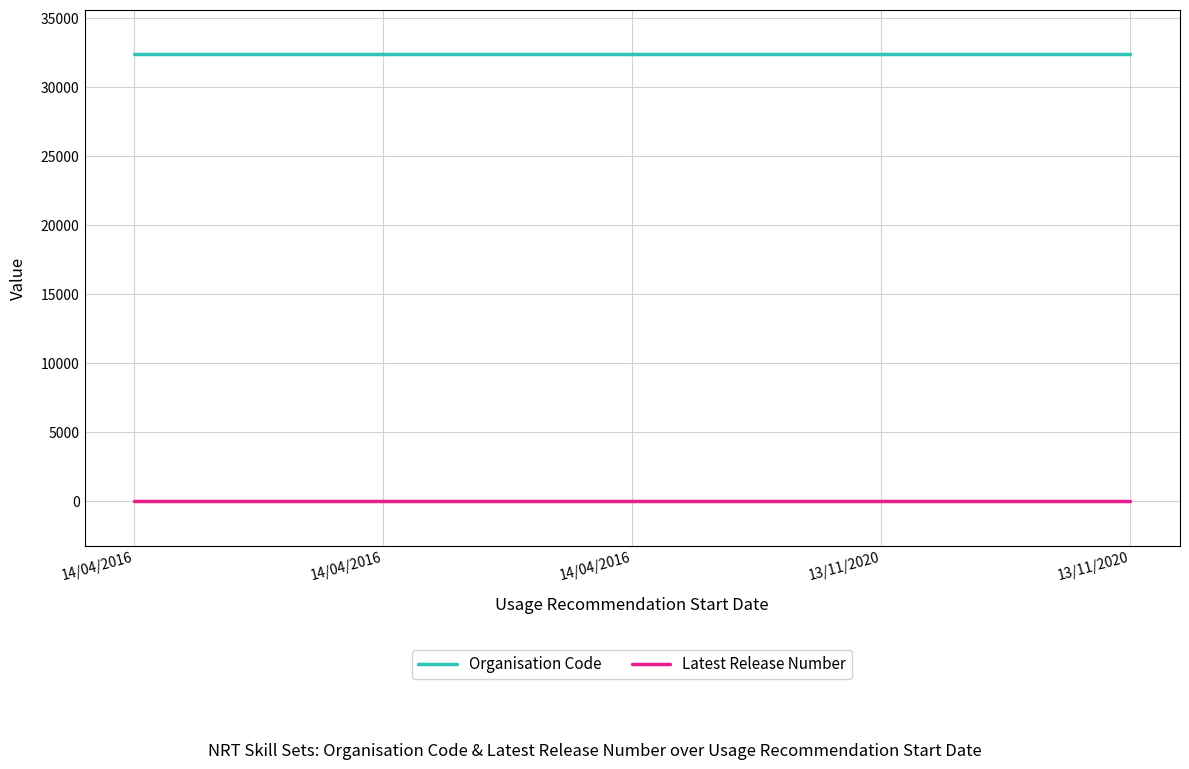

At which label does Latest Release Number reach its minimum?

14/04/2016